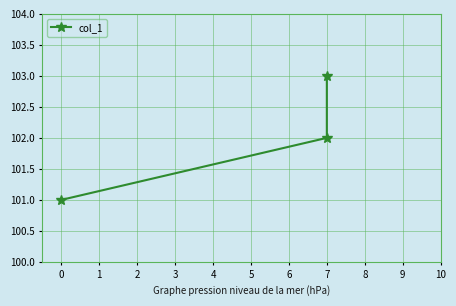

The chart shows a value of 153 at 7. True or false?

False